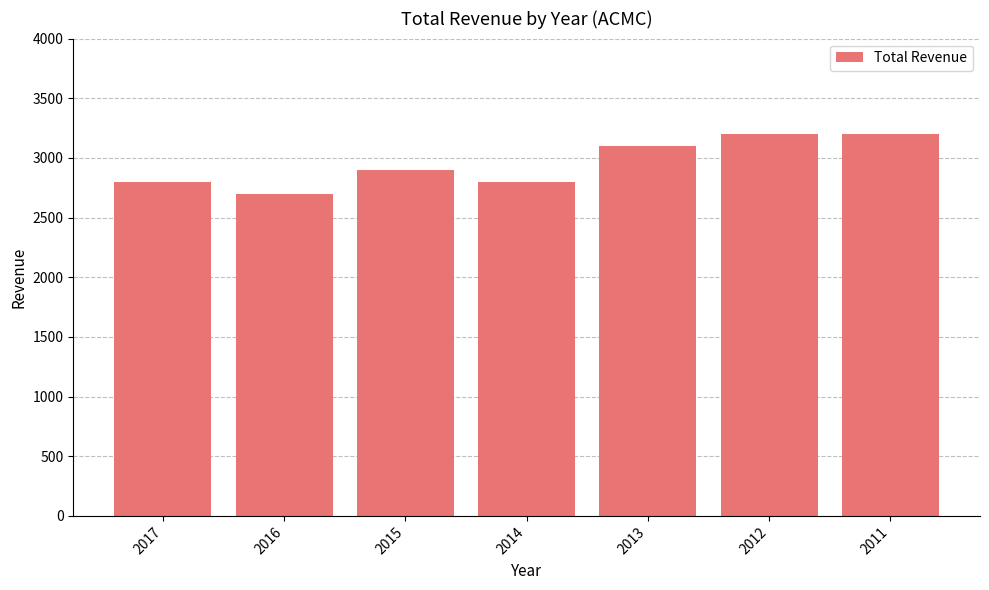

What is the maximum value shown in the chart?

3200